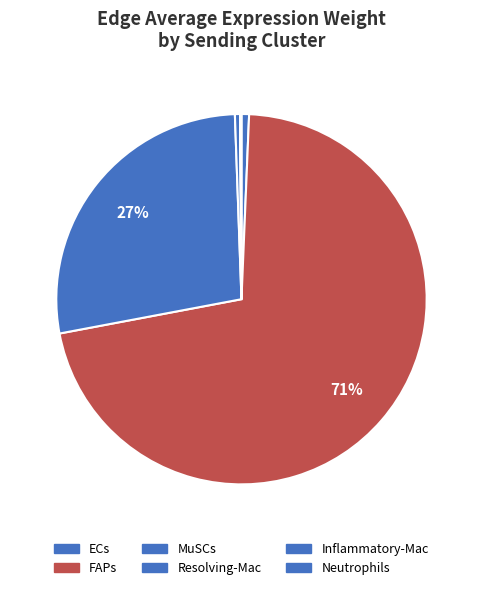

Which category accounts for the majority?

FAPs